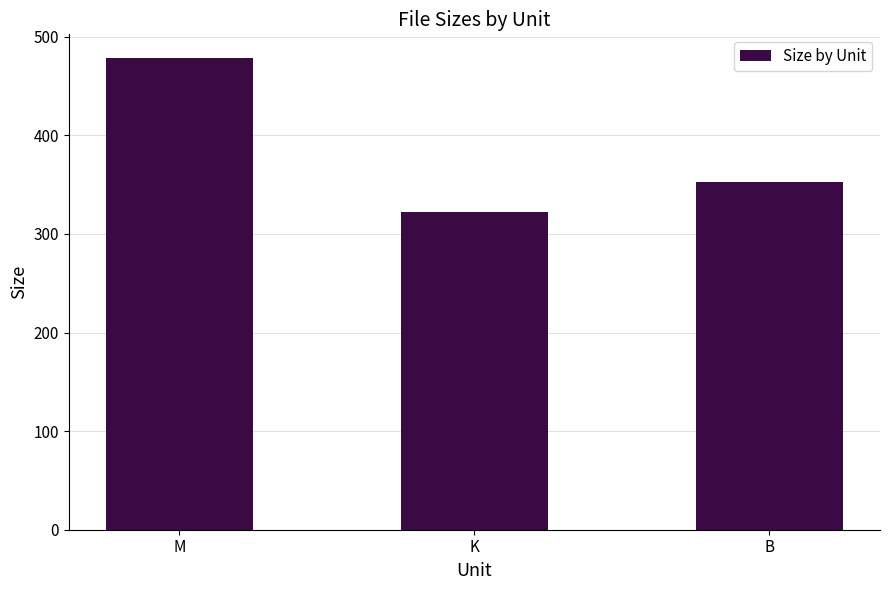

What is the difference between the maximum and minimum values?

156.4